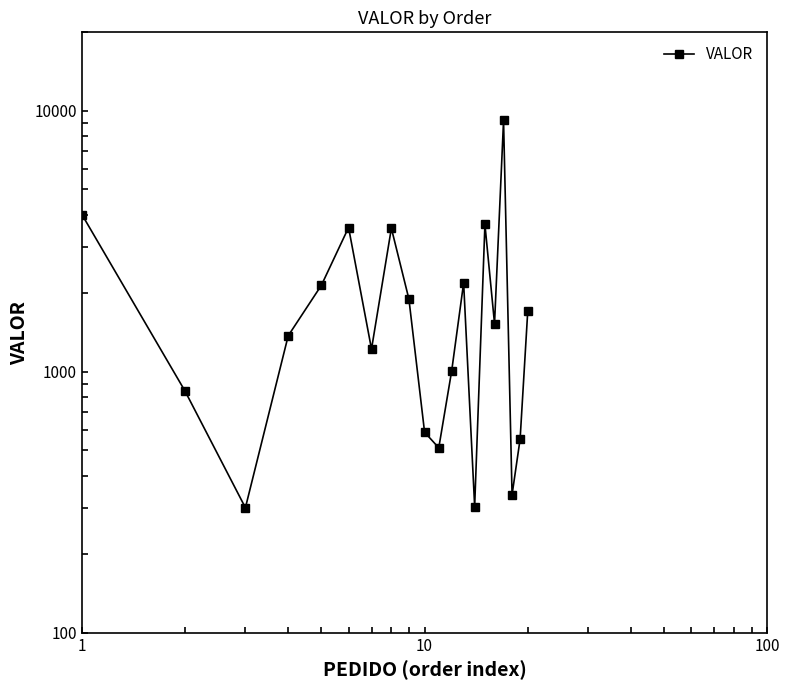

What is the difference between the maximum and minimum values?

8889.9